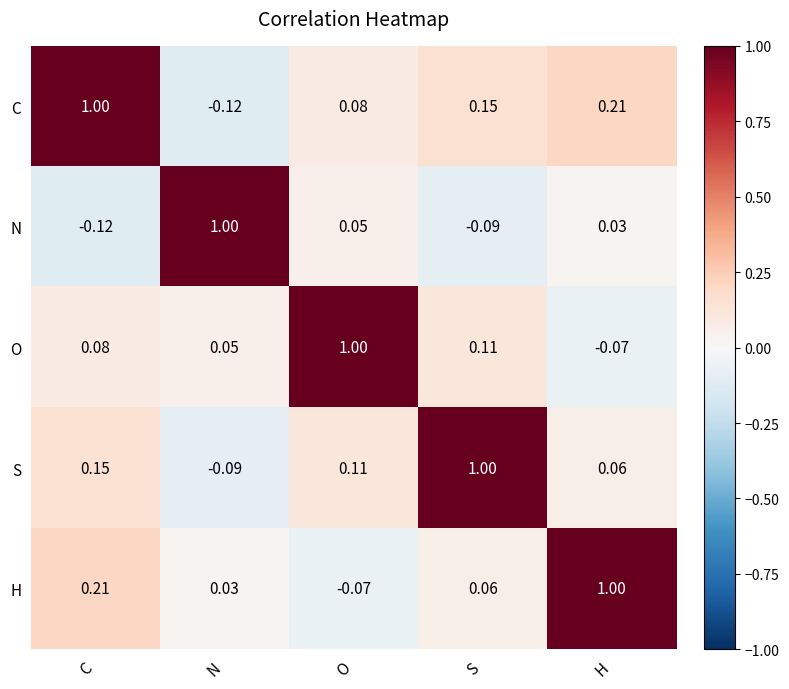

At which label does N reach its minimum?

C